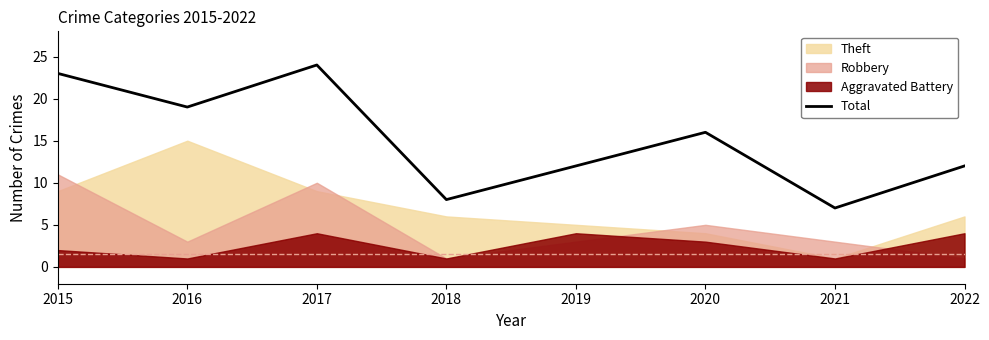

What is the difference between the maximum and minimum values?

17